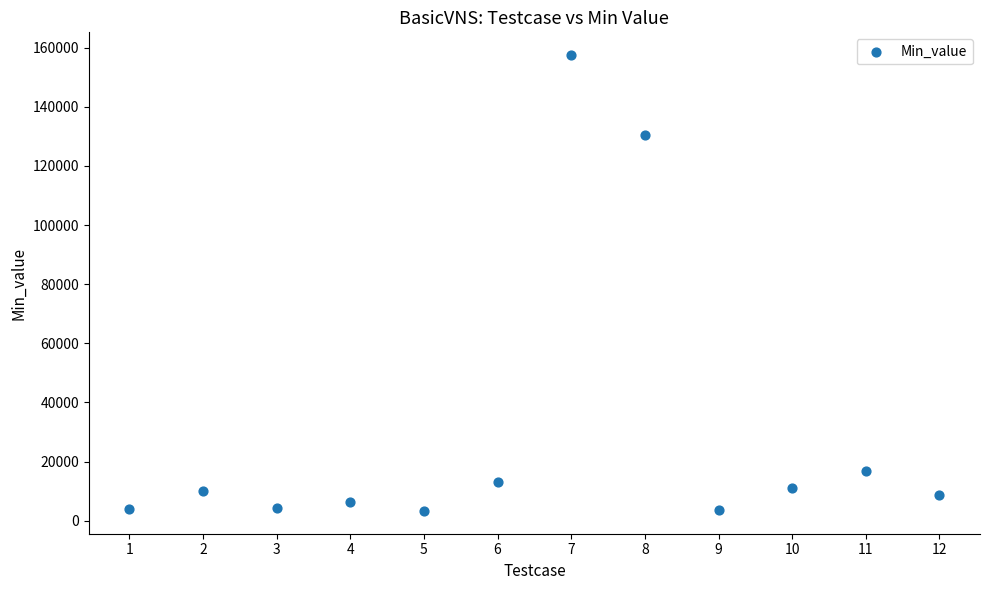

What is the average Y value?

30774.8